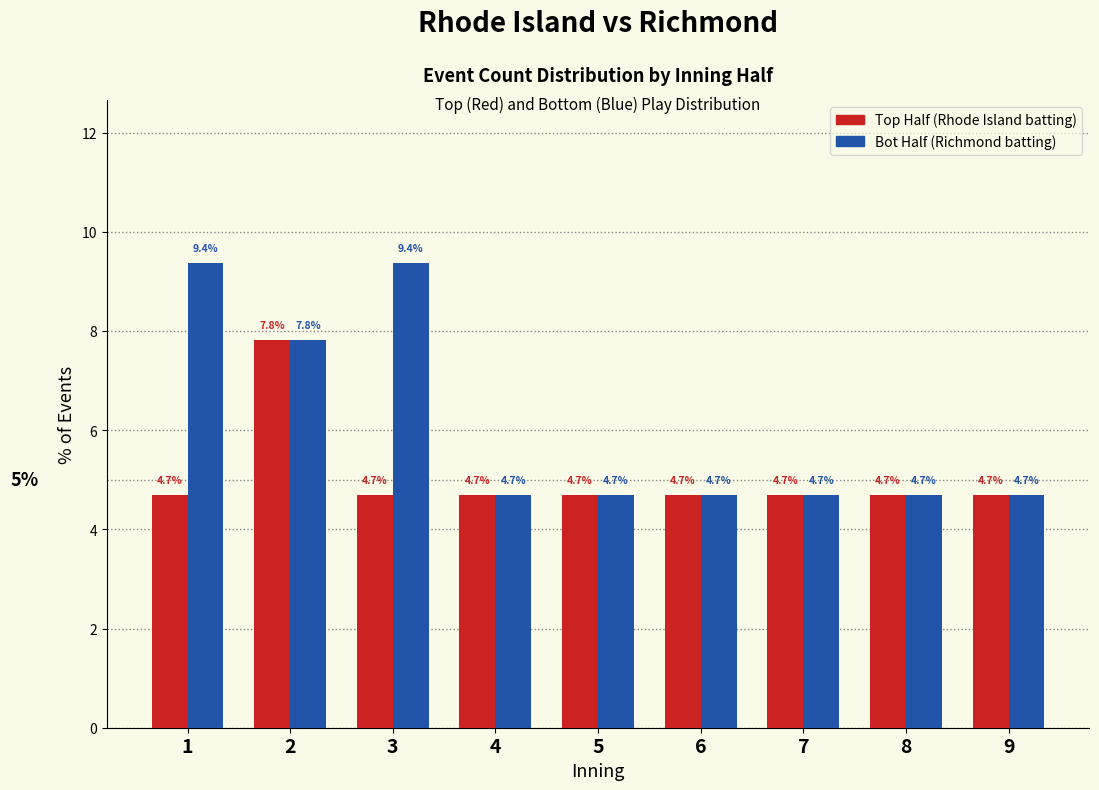

What is the minimum value shown in the chart?

4.7